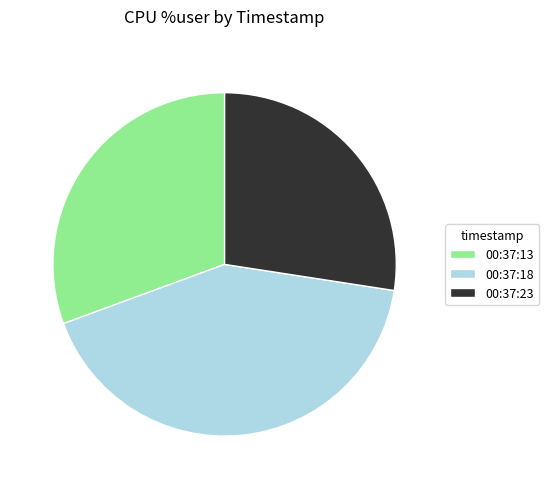

What is the ratio of the value at 00:37:18 to the value at 00:37:13?

1.4